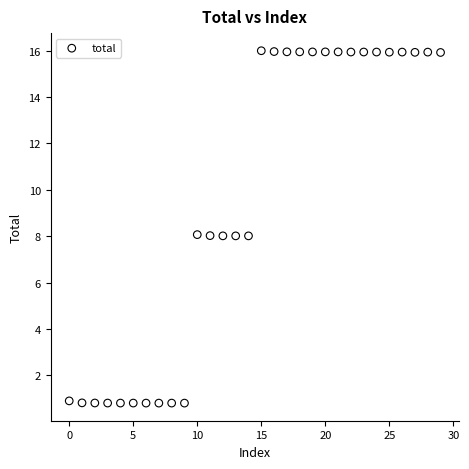

What is the range of Y values (max minus min)?

15.2